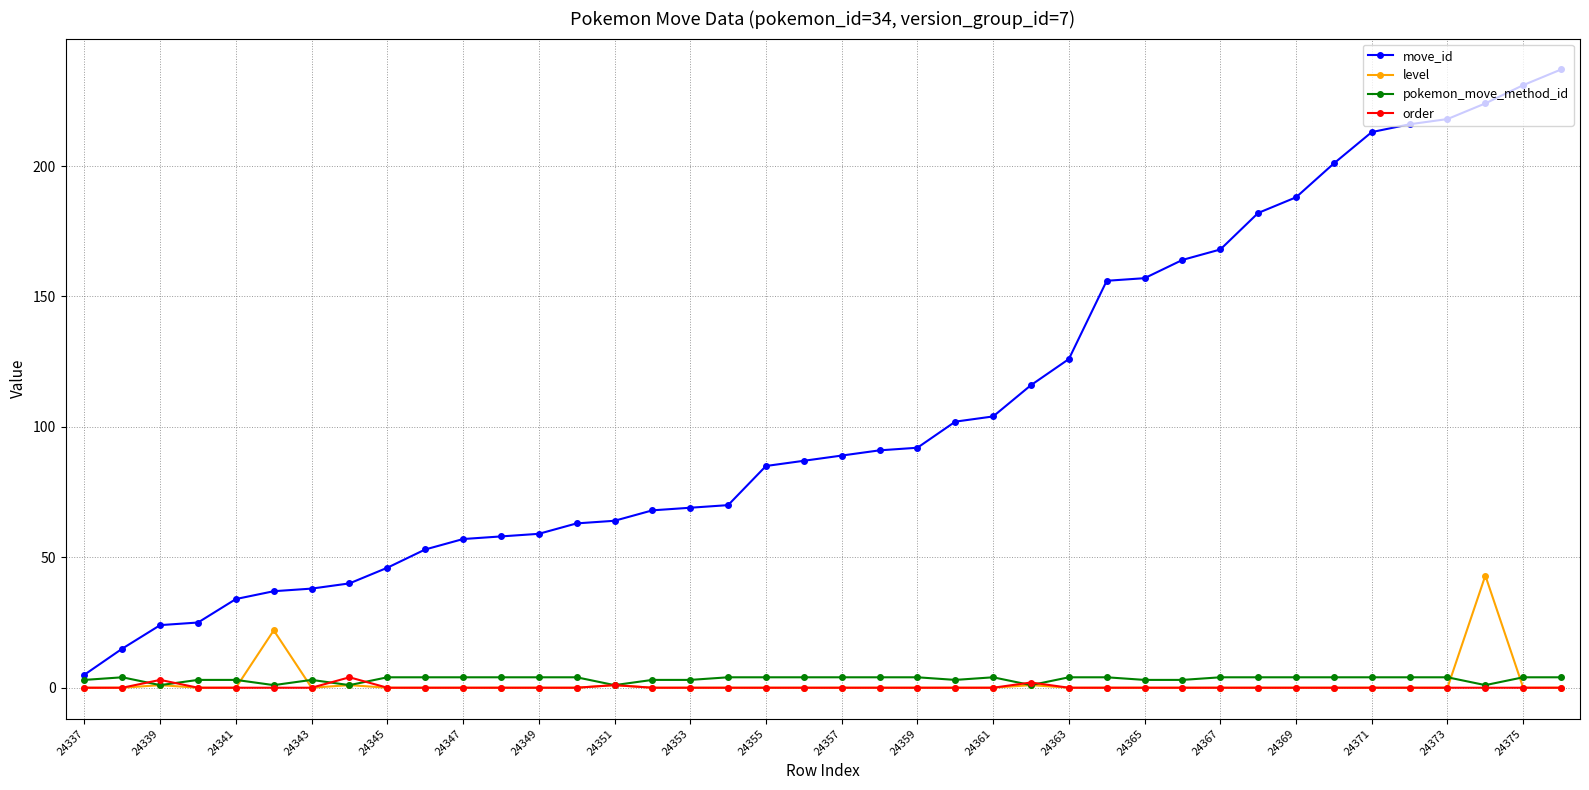

What is the average value of the move_id series?

107